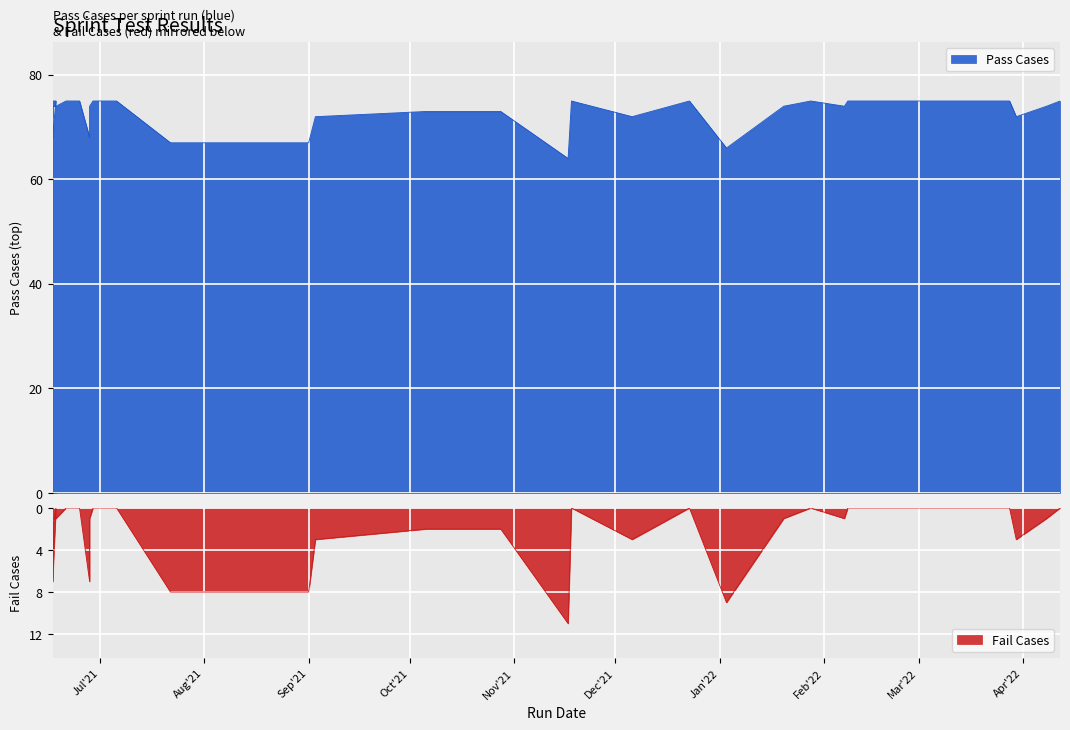

Rank the series at 2021-06-17 from highest to lowest value.

Pass Cases, Fail Cases